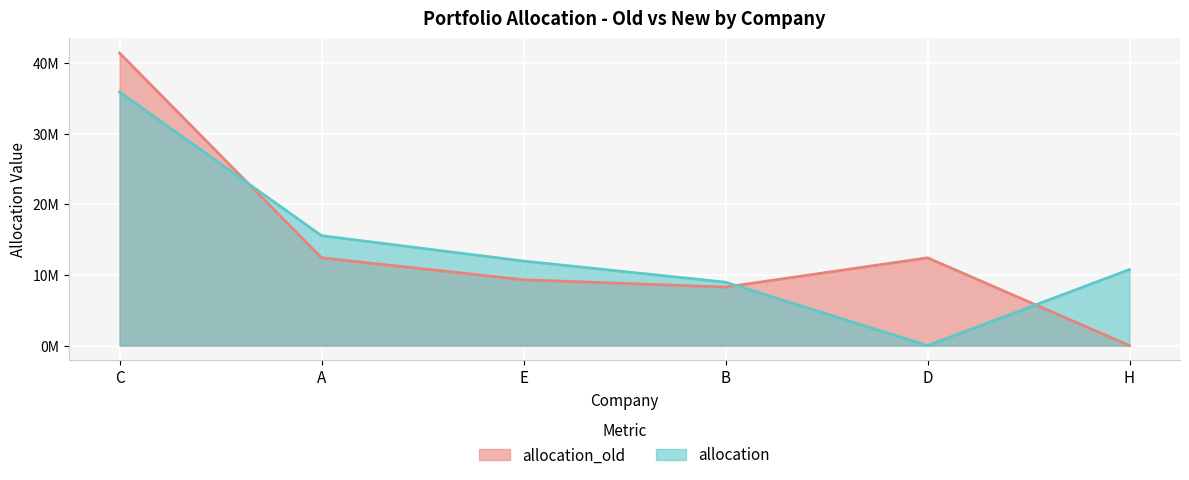

Which series has the largest range (max minus min)?

allocation_old